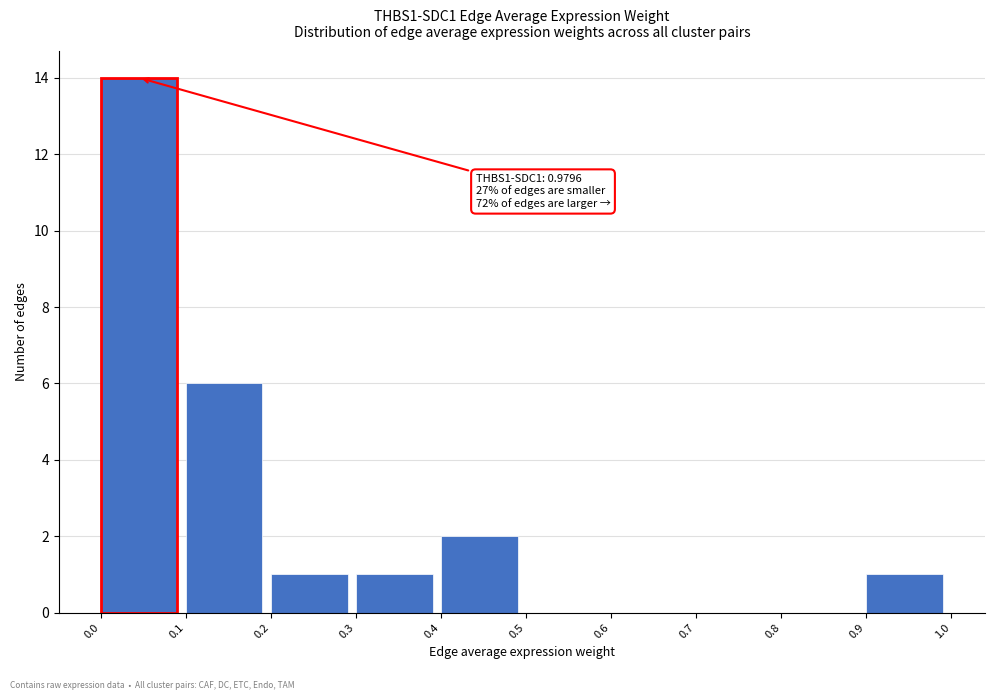

Over which range of the x-axis is the bar tallest?

0.0 to 0.1